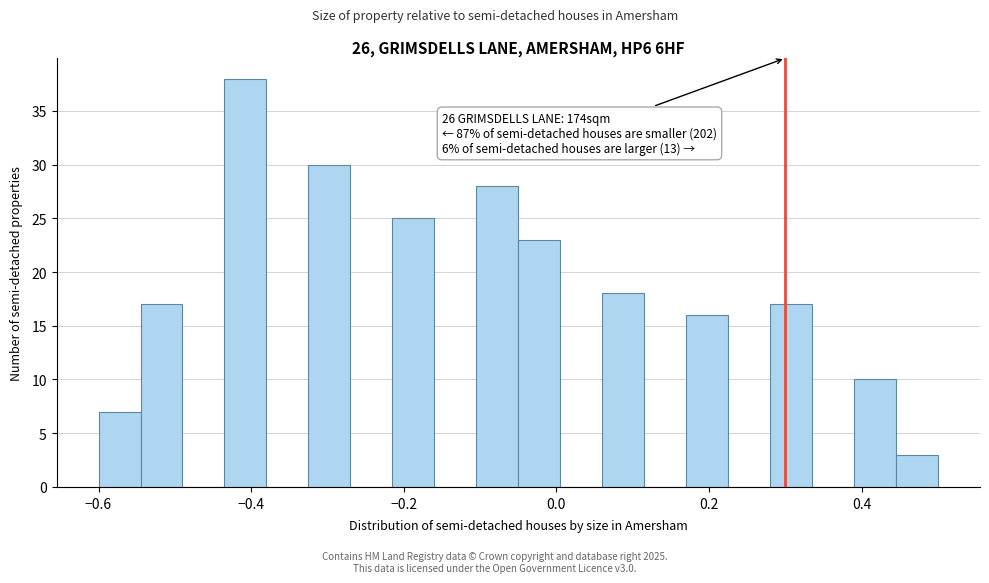

Read against the x-axis, roughly where is the centre of the tallest bar?

-0.40